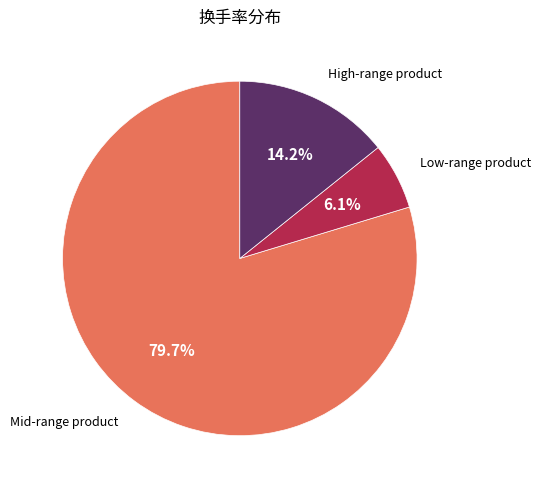

Which category has the smallest portion of the pie?

Low-range product